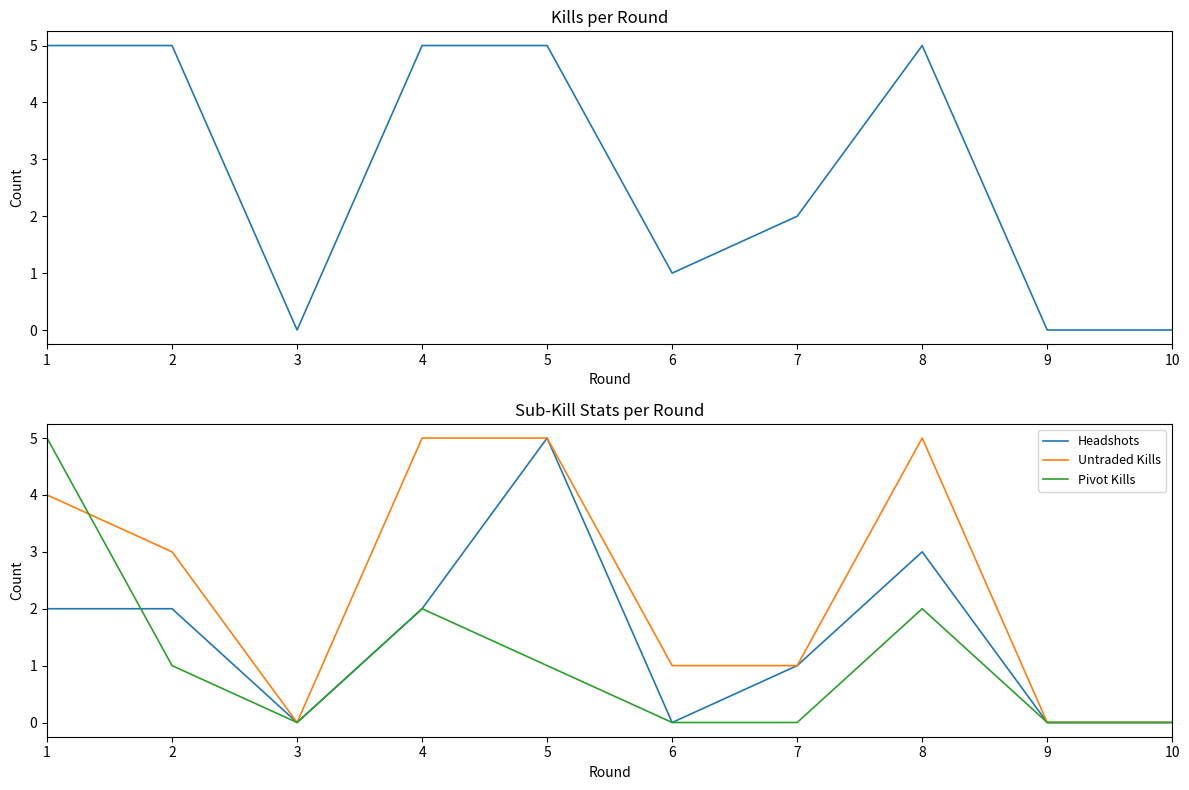

At which category does Headshots reach its first local peak?

5